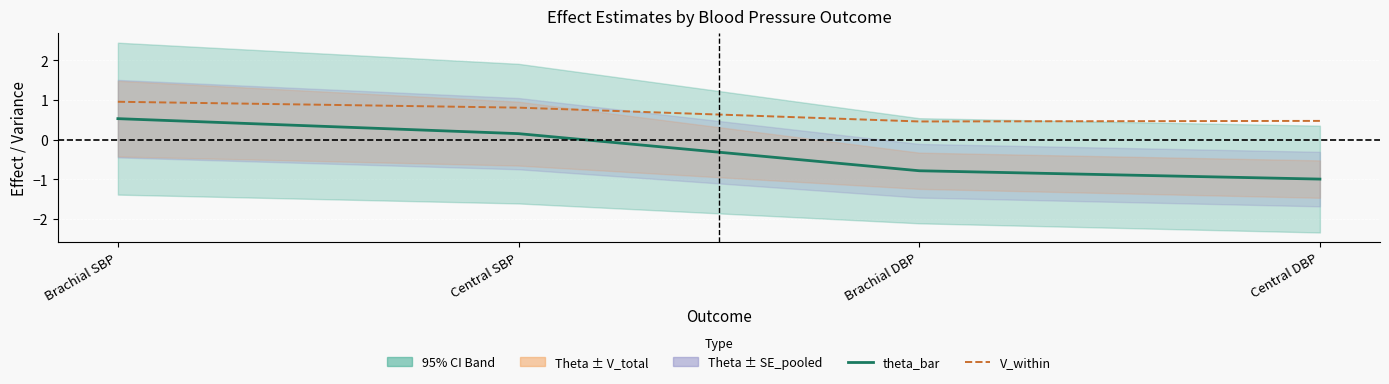

What is the minimum value shown in the chart?

-1.0